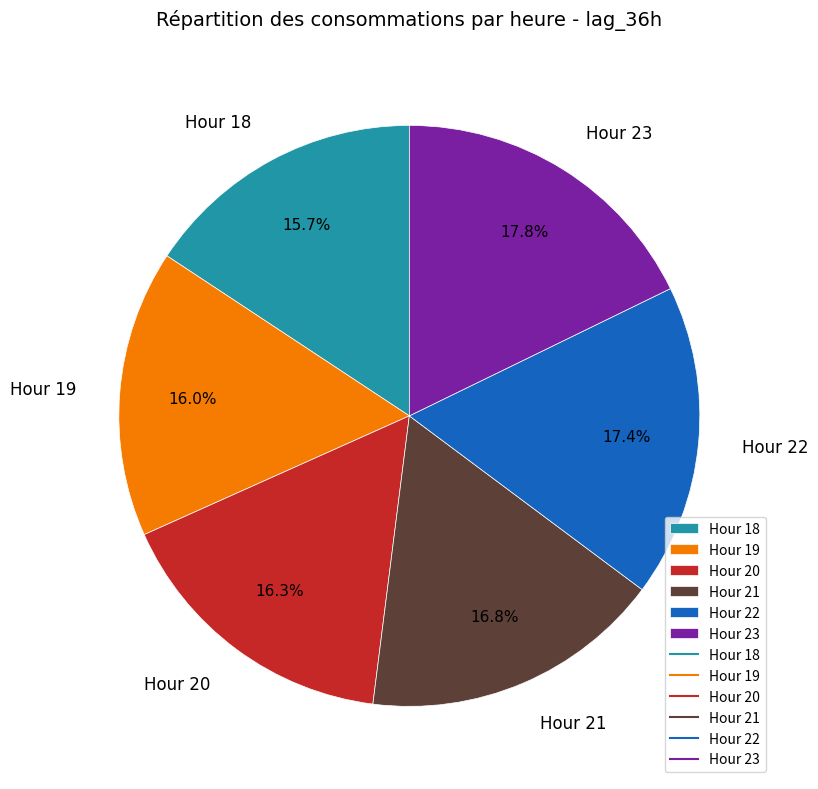

To the nearest percent, what is the average slice percentage?

17%